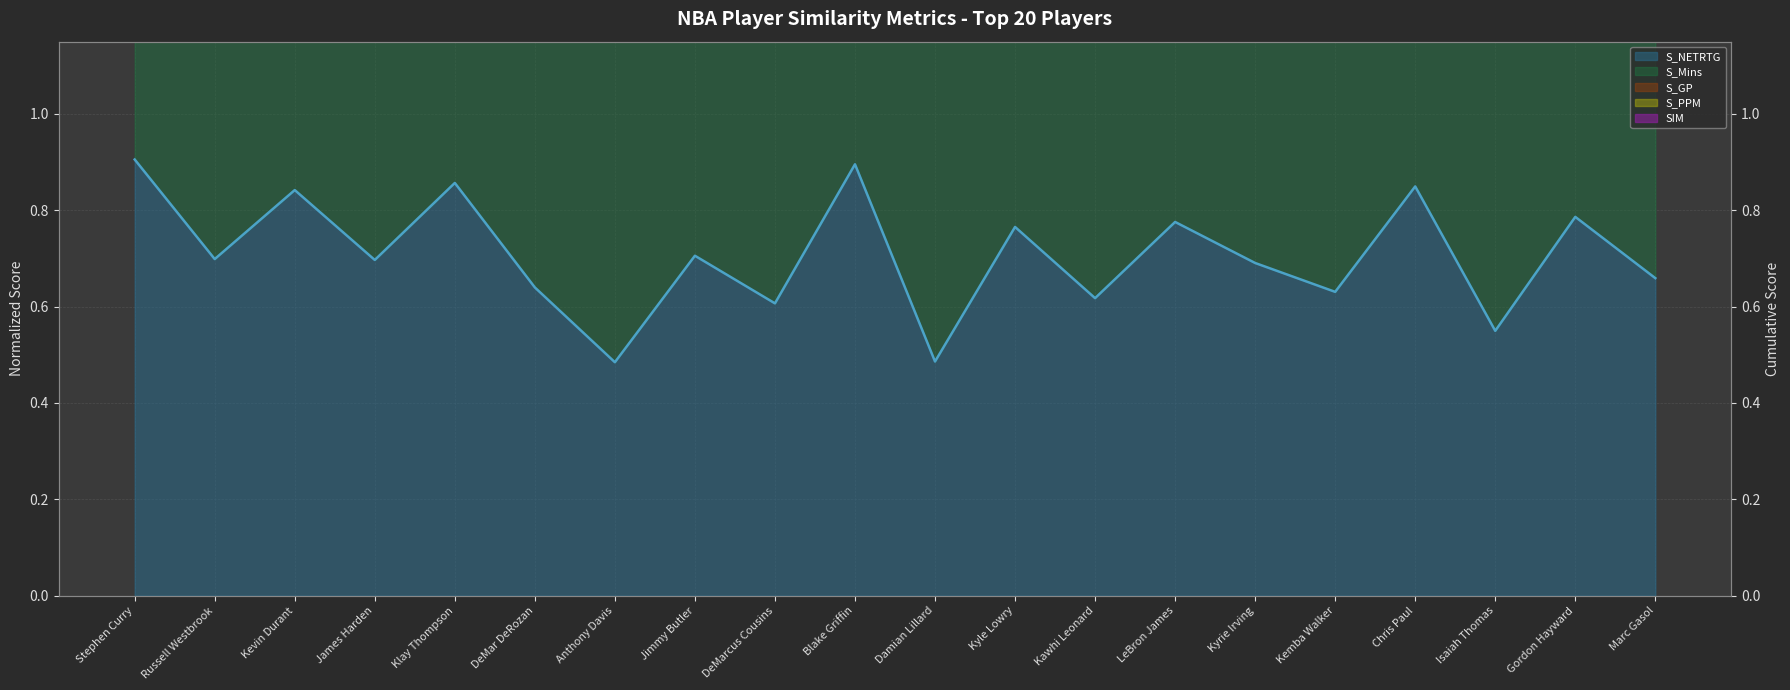

What is the difference between the maximum and second lowest values in the S_NETRTG (line) series?

0.4